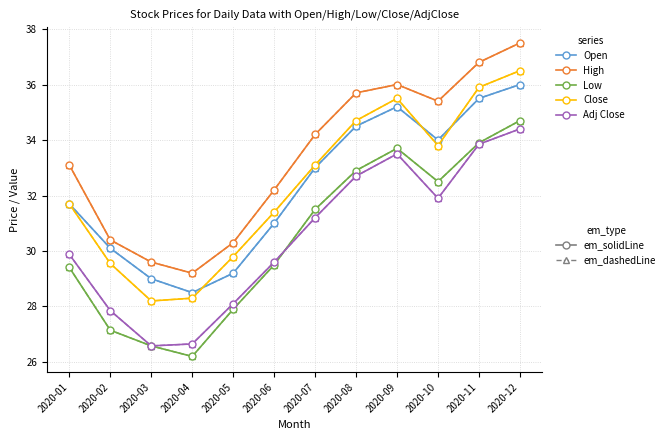

How many lines are shown in the chart?

10